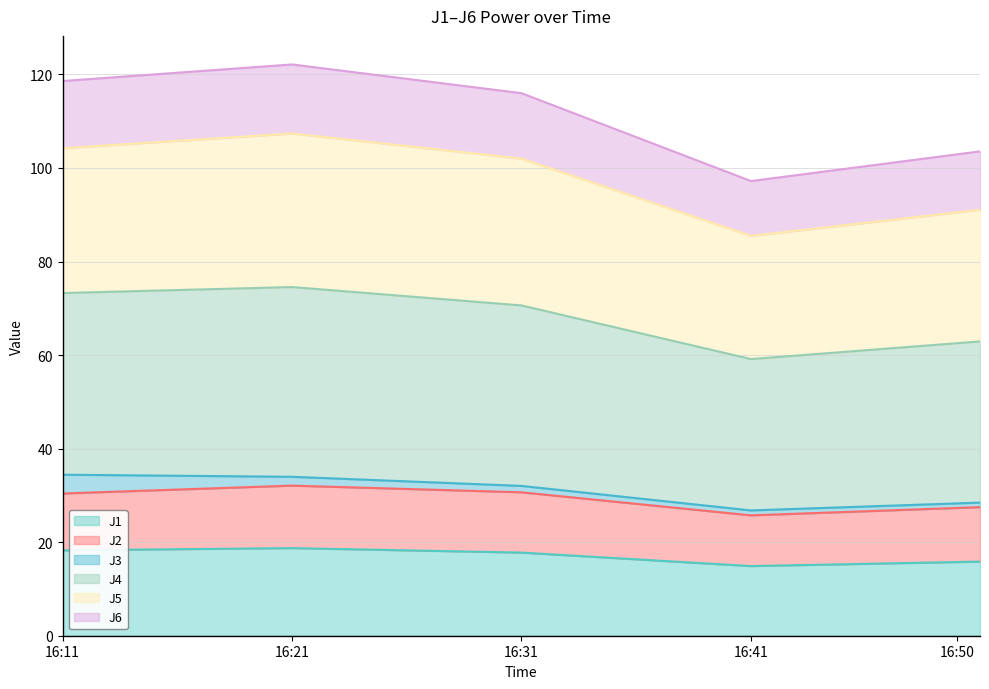

True or false: J6 and J4 cross at least once.

False